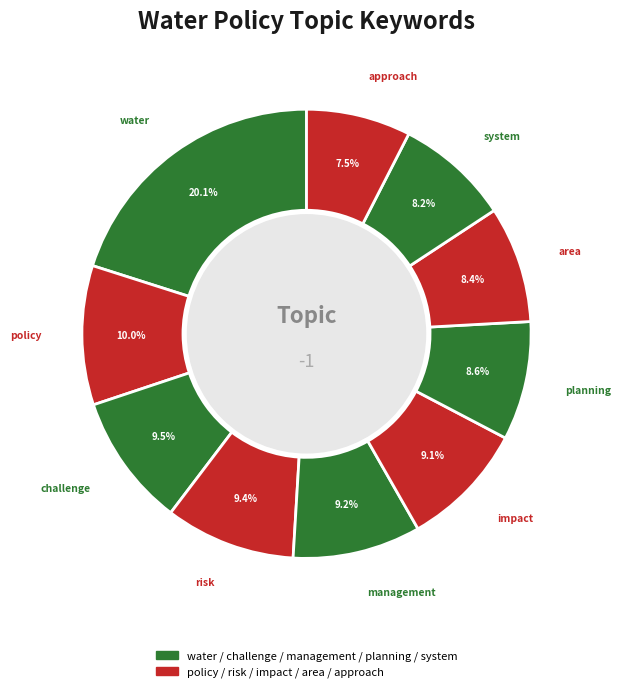

Count the number of slices in the pie.

10